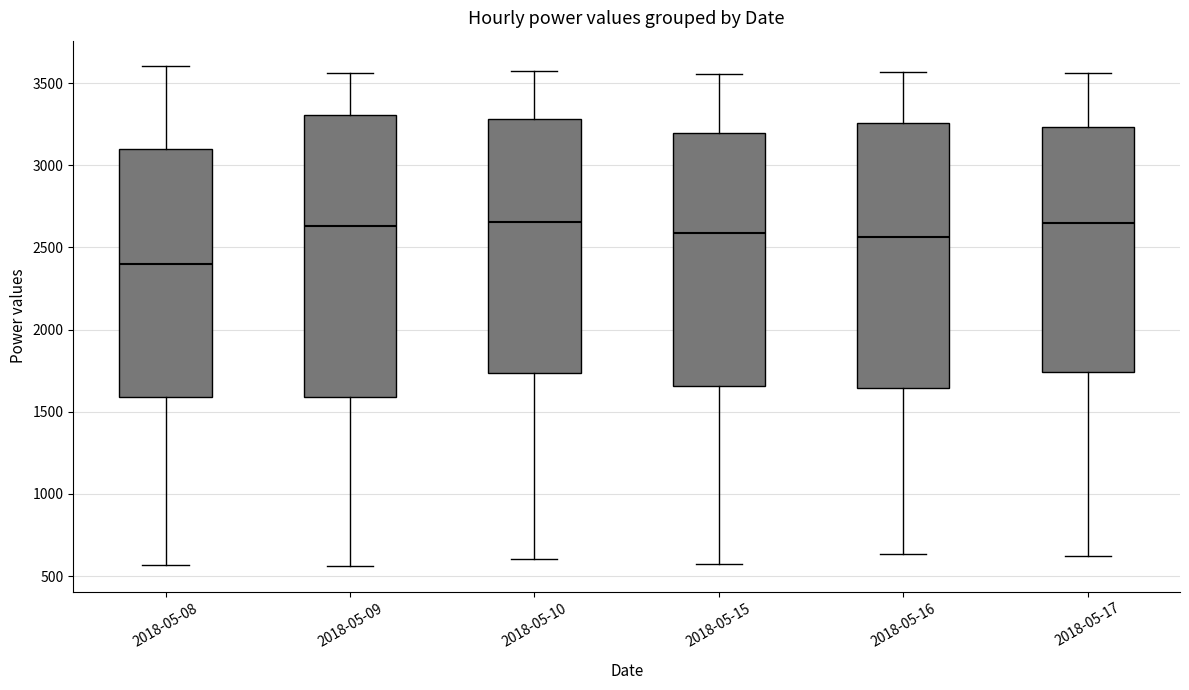

Reading left to right, read every box against the y-axis: the position of its median line, the range the box covers, and the ends of its whiskers. The values are not printed on the chart, so give them approximately, as read against the axis.

2018-05-08: median 2400, box 1600 to 3100, whiskers 550 to 3600
2018-05-09: median 2650, box 1600 to 3300, whiskers 550 to 3550
2018-05-10: median 2650, box 1750 to 3300, whiskers 600 to 3550
2018-05-15: median 2600, box 1650 to 3200, whiskers 550 to 3550
2018-05-16: median 2550, box 1650 to 3250, whiskers 650 to 3550
2018-05-17: median 2650, box 1750 to 3250, whiskers 600 to 3550